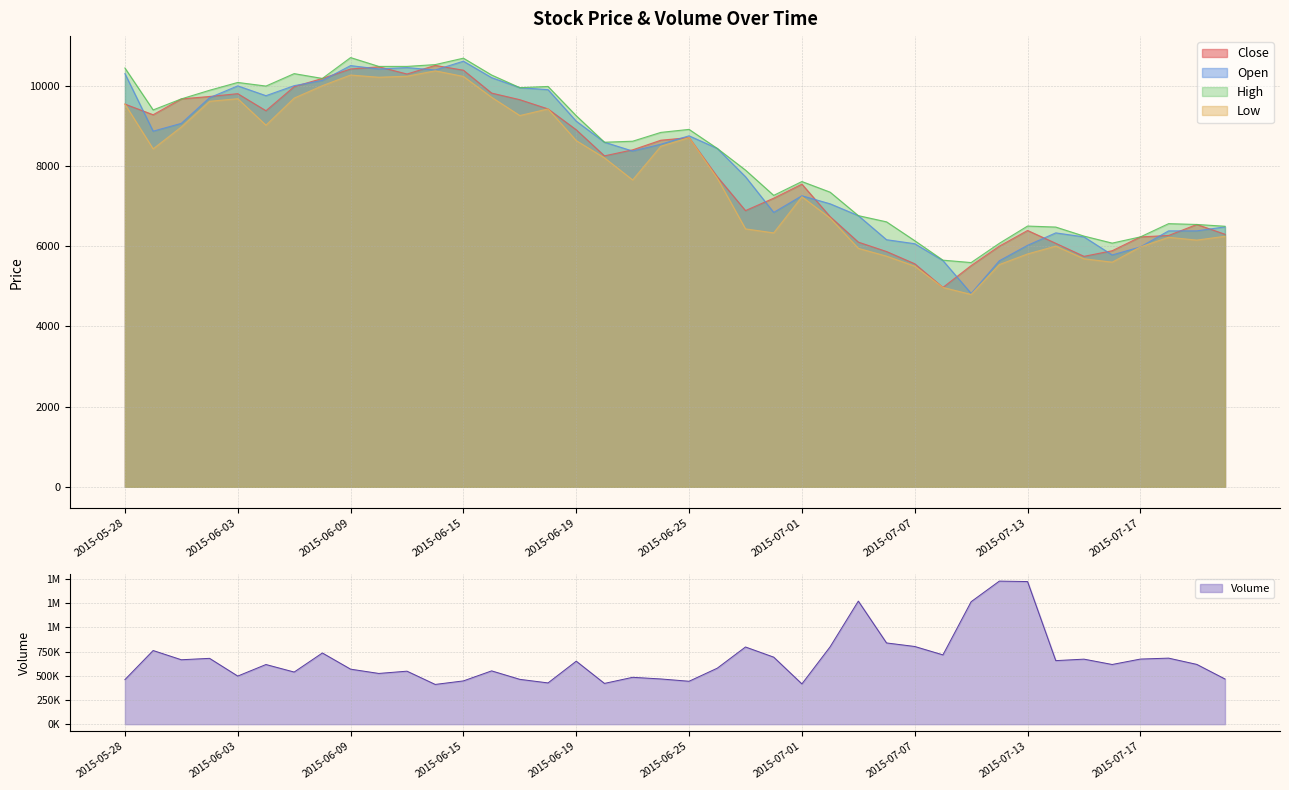

What is the value of the Low point at the 1st from the left?

9540